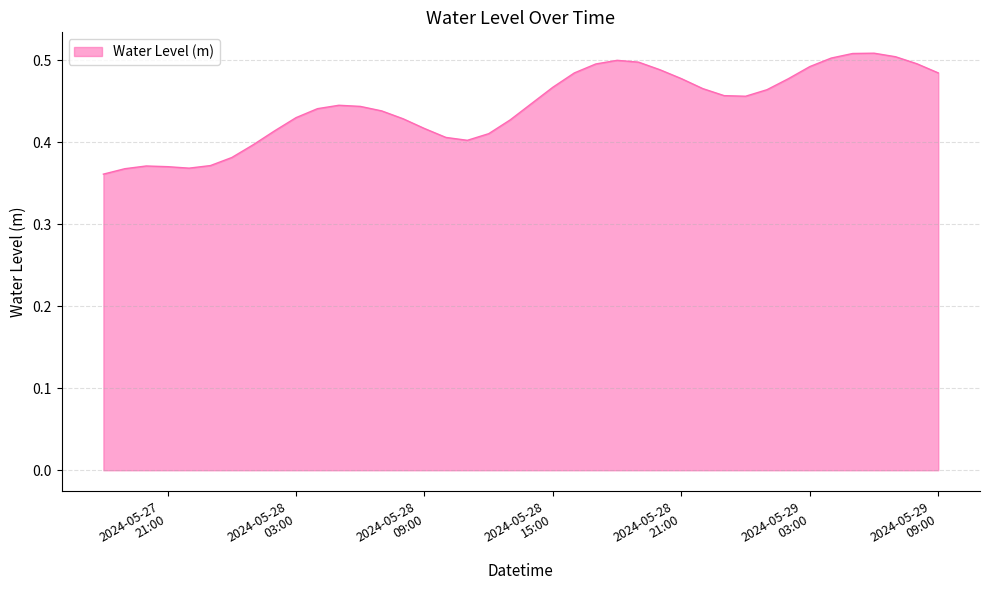

Does the chart display data point markers on the line(s)?

No